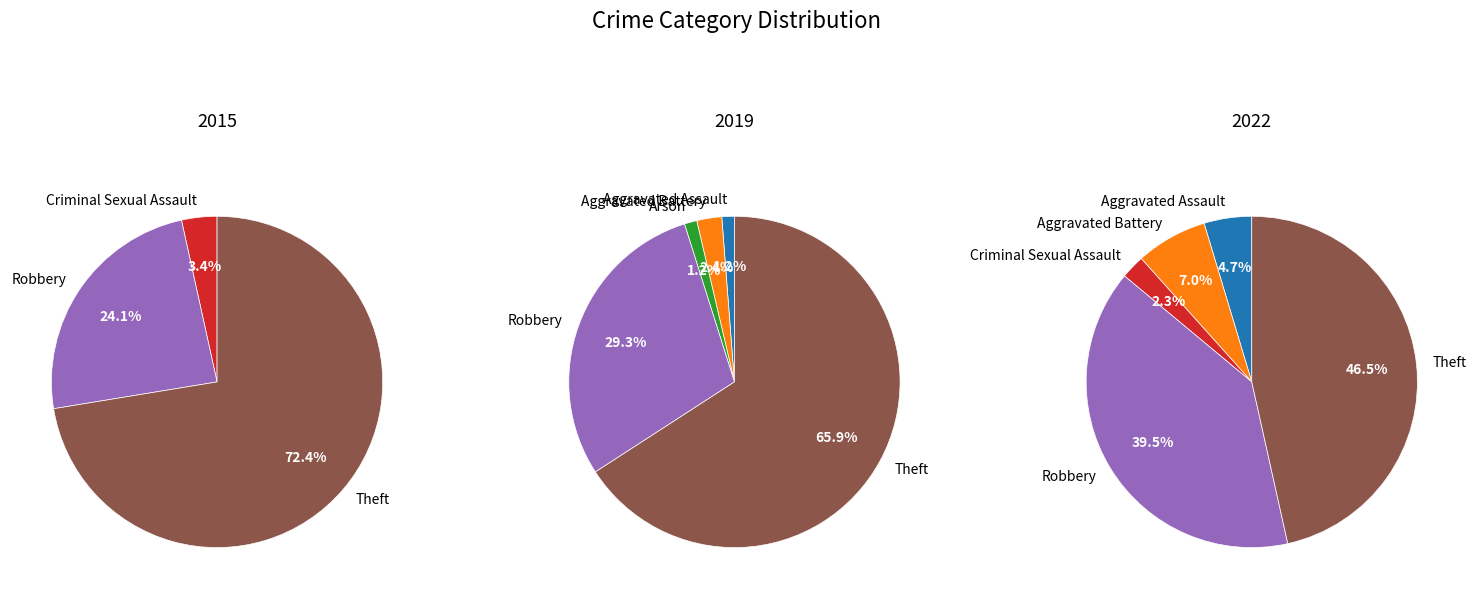

Is it true that Robbery is 40% of the pie?

True